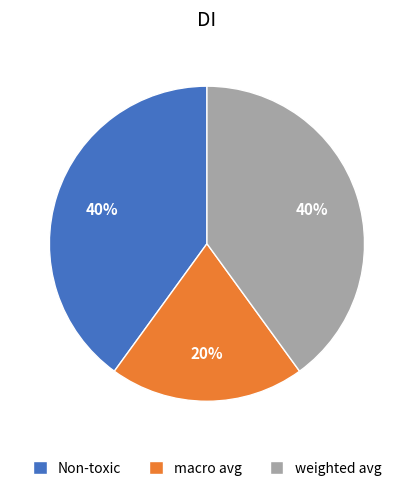

The macro avg slice represents 20% of the pie. True or false?

True